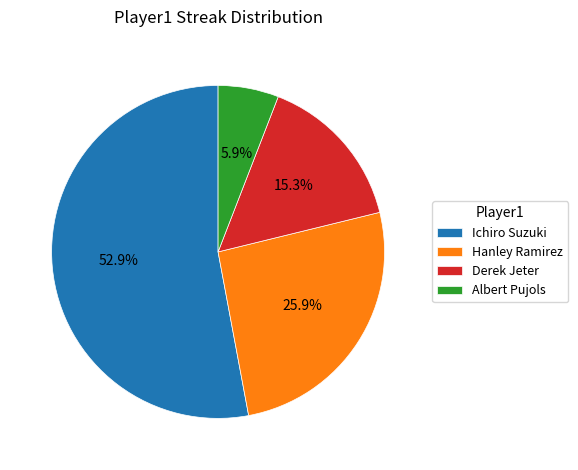

What is the smallest slice in the pie chart?

Albert Pujols